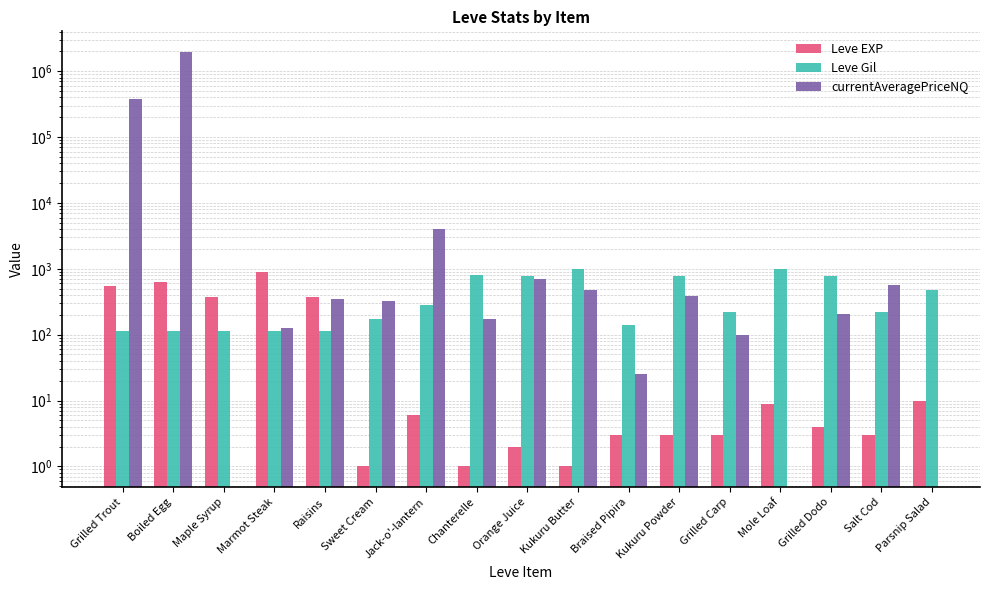

Is the value of Leve EXP at Grilled Dodo greater than the value of currentAveragePriceNQ at Jack-o'-lantern?

No